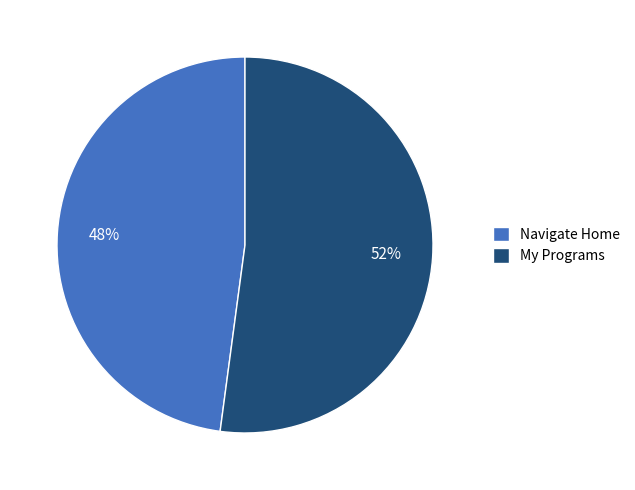

True or false: Navigate Home accounts for 41% of the total.

False